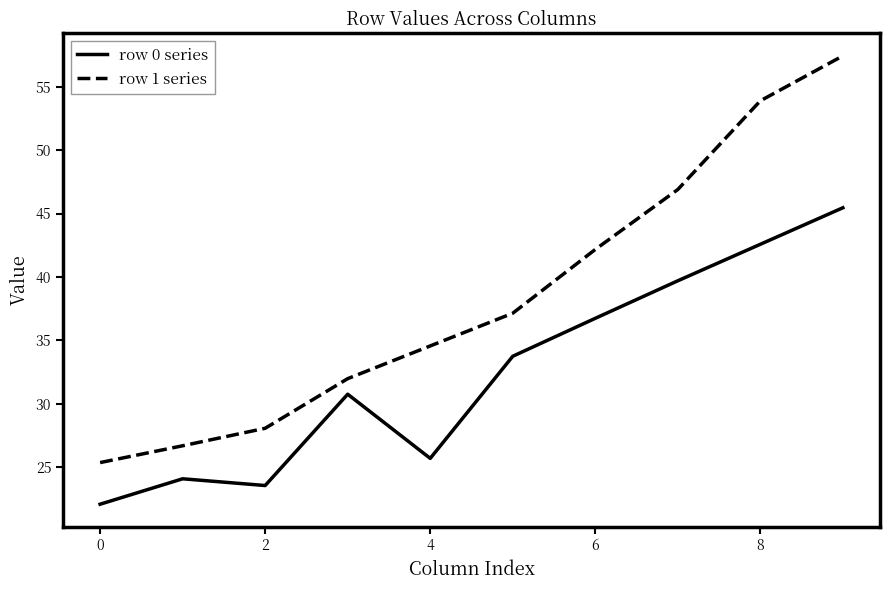

What is the lowest value of the row 1 series series?

25.4